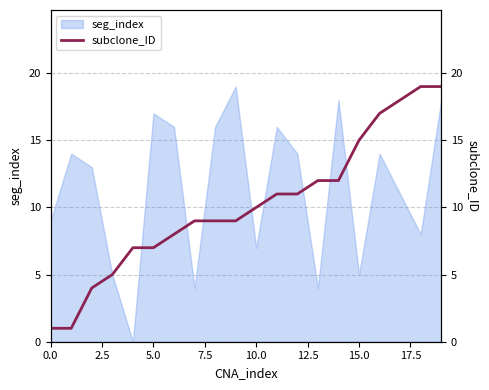

What is the maximum value for seg_index?

19